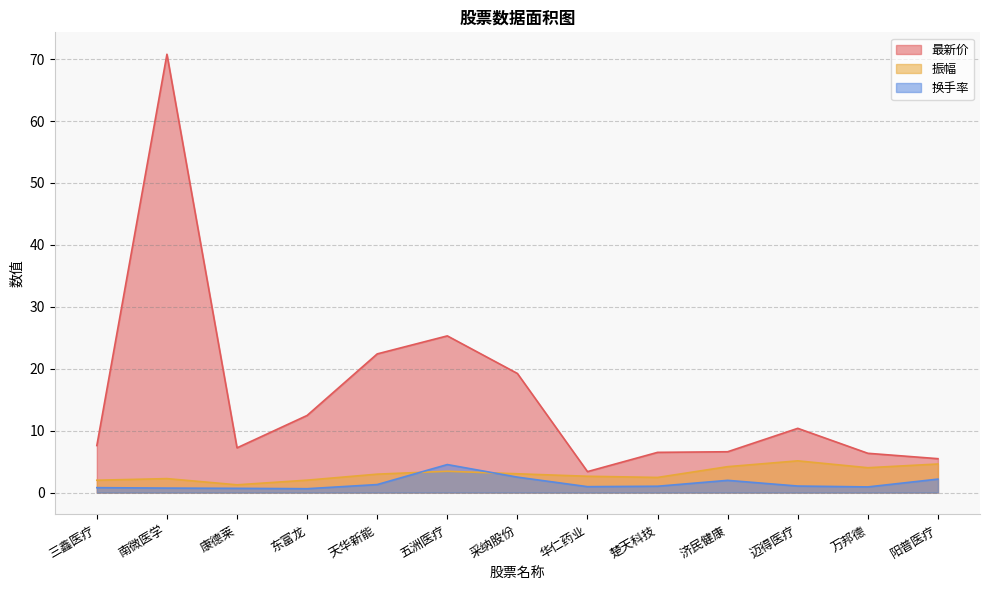

Which series has the largest total across all categories?

最新价